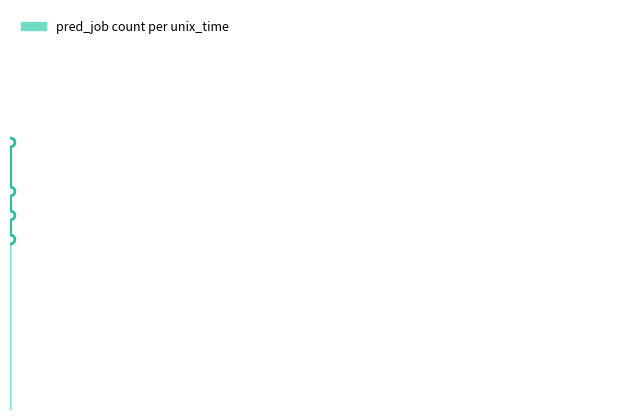

What is the change in value from 1685775703 to 1685776065?

+2